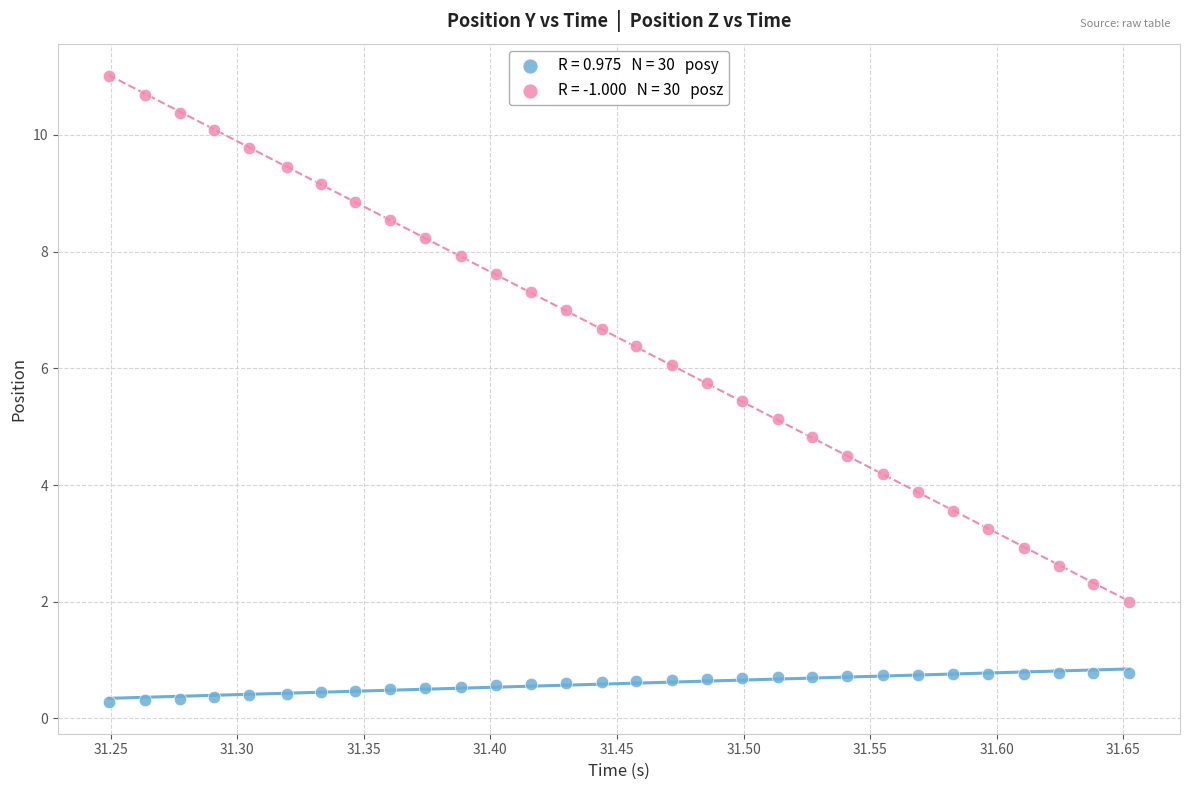

Across all data points, what is the range of X values (max minus min)?

0.4